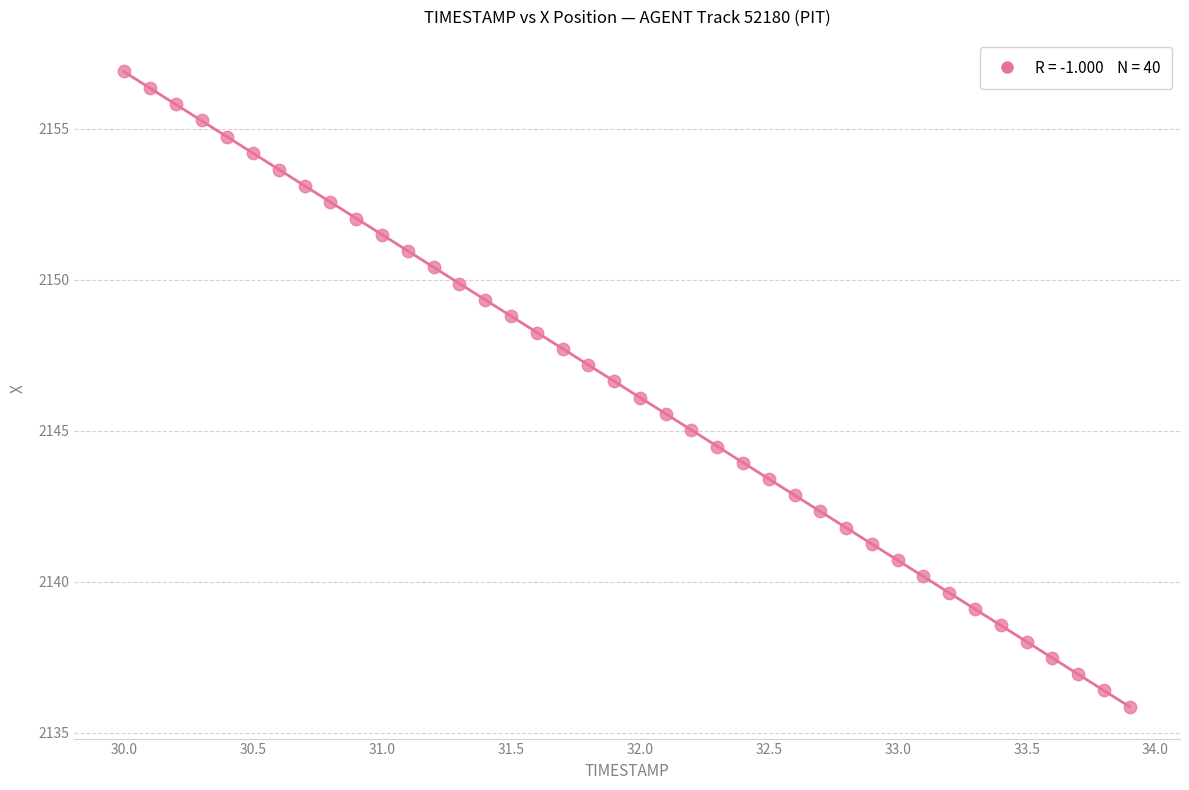

What is the range of X values (max minus min)?

3.9